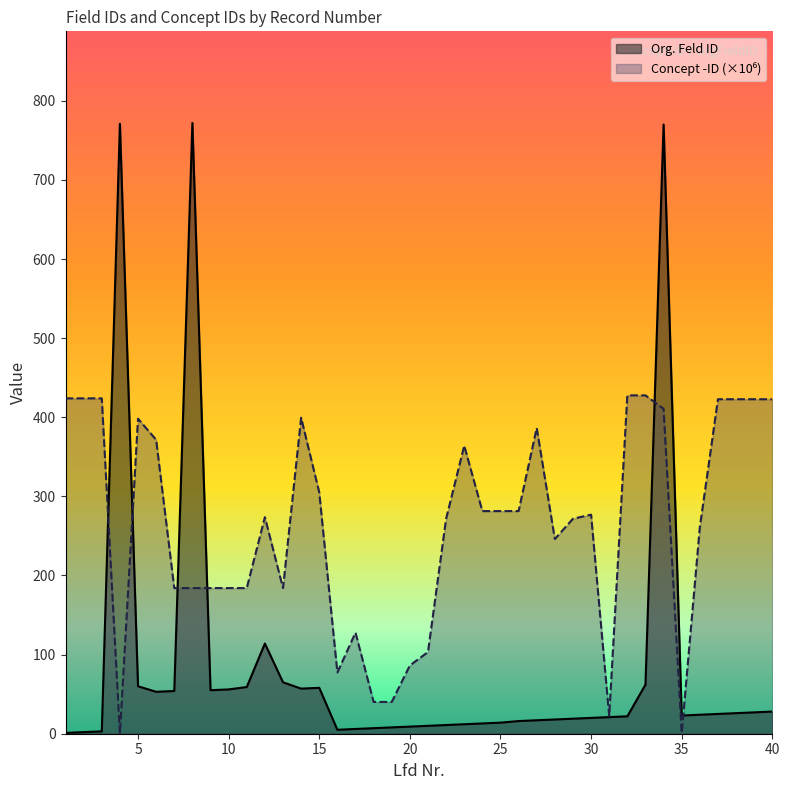

Which has a higher value, 18 or 11?

11